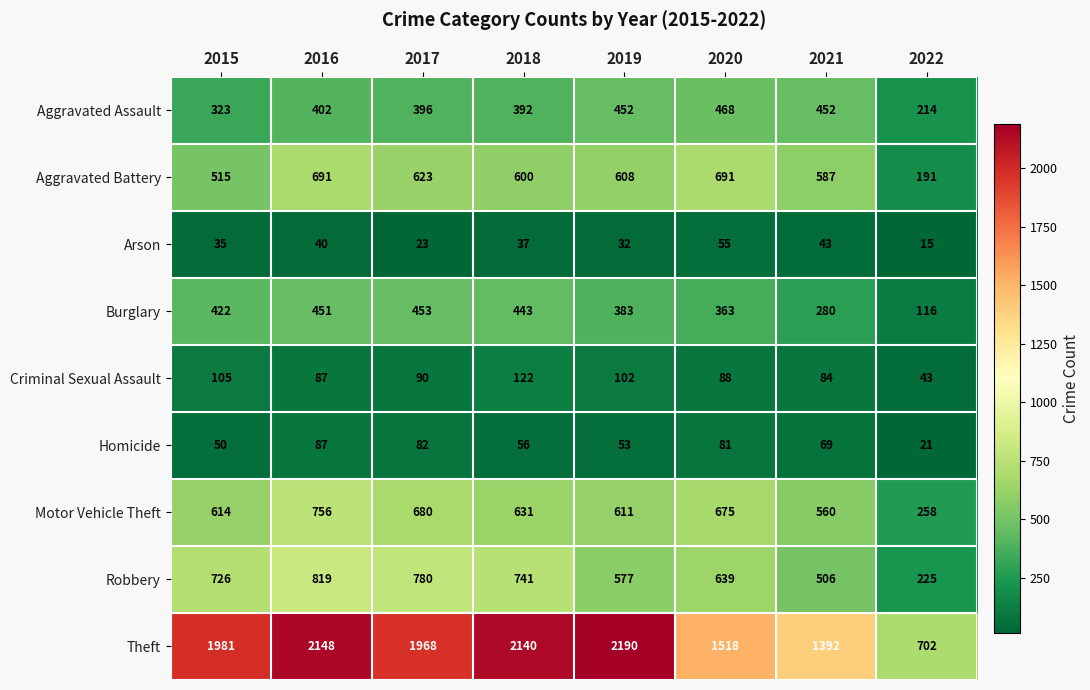

The Motor Vehicle Theft series shows 258 at 2022. True or false?

True